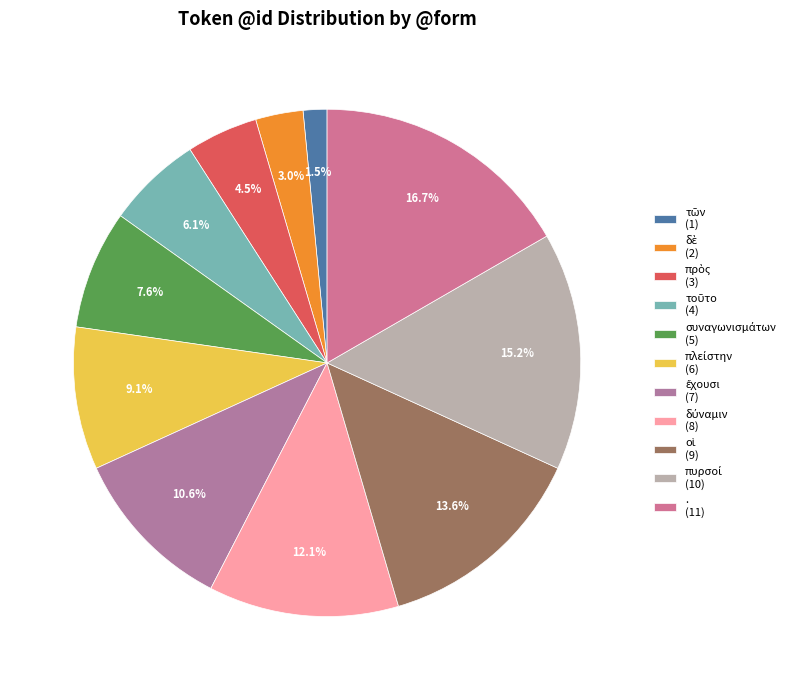

Count the number of slices in the pie.

11